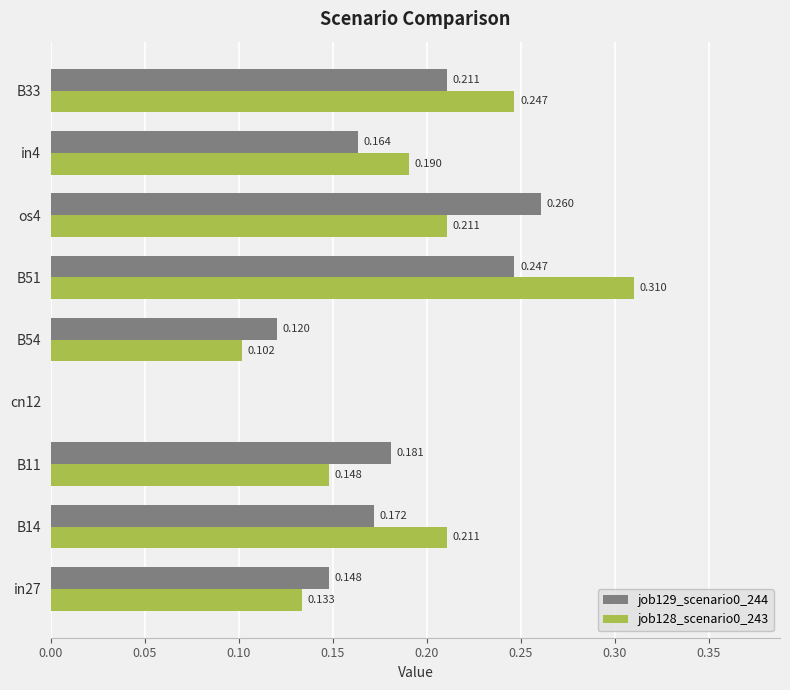

At which label is job128_scenario0_243 closest to 0?

cn12